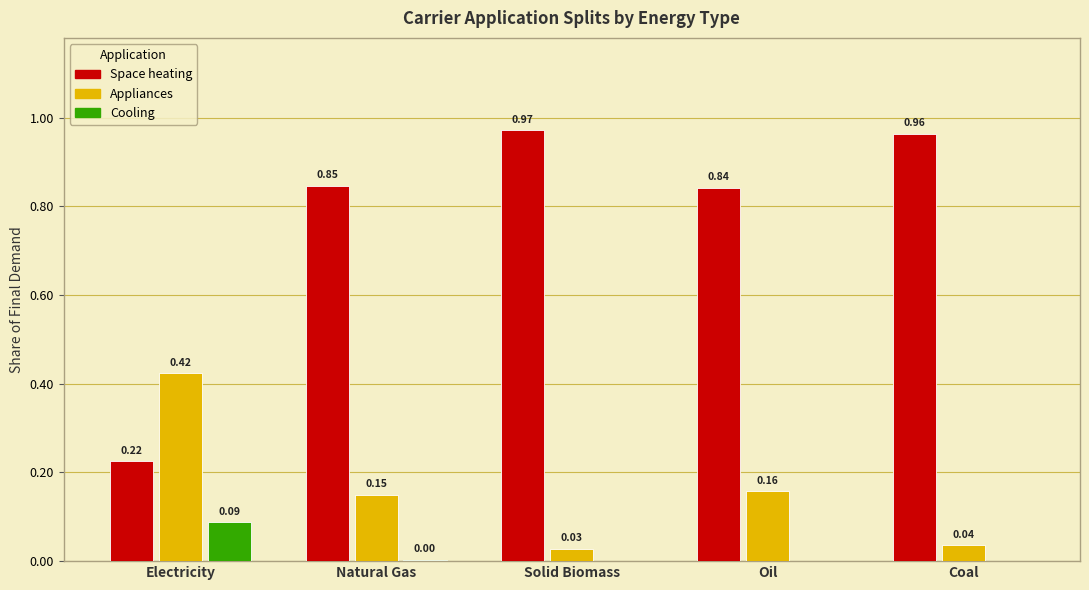

Which series has the widest spread of values?

Space heating